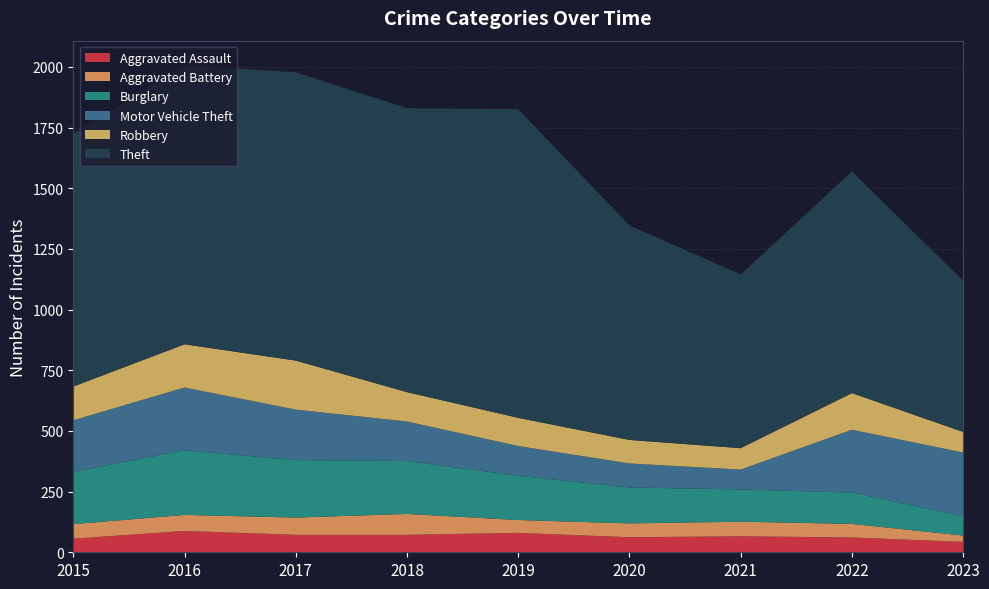

Reading left to right, list all the values displayed in this chart.

Aggravated Assault: 56	88	72	72	80	62	66	61	43
Aggravated Battery: 60	66	71	86	53	57	60	56	26
Burglary: 216	266	237	218	182	148	133	129	80
Motor Vehicle Theft: 212	259	208	163	123	99	82	259	262
Robbery: 139	178	202	121	116	97	88	151	85
Theft: 1041	1151	1188	1170	1272	884	716	913	623